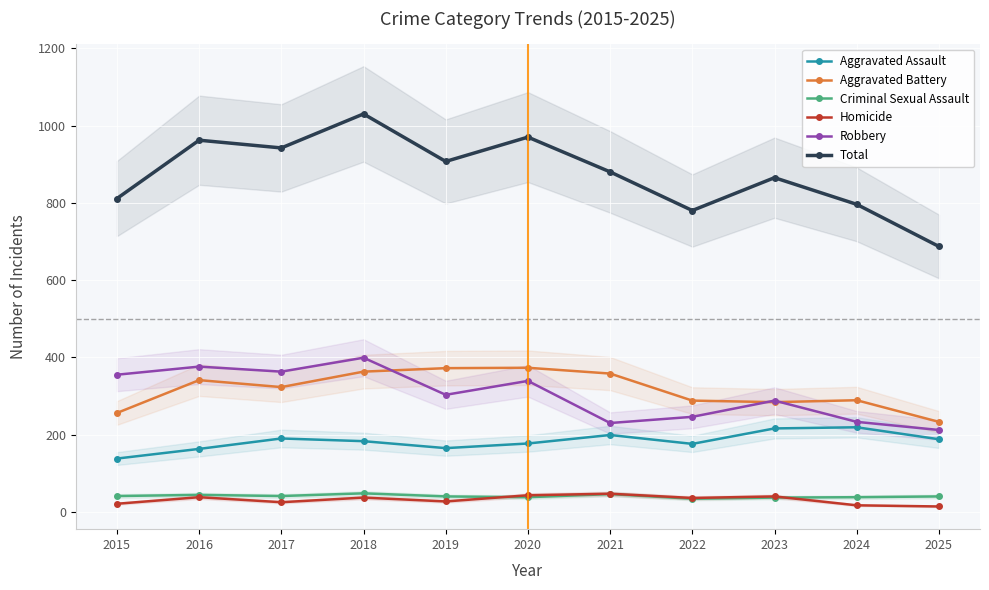

Count the number of categories in the chart.

11